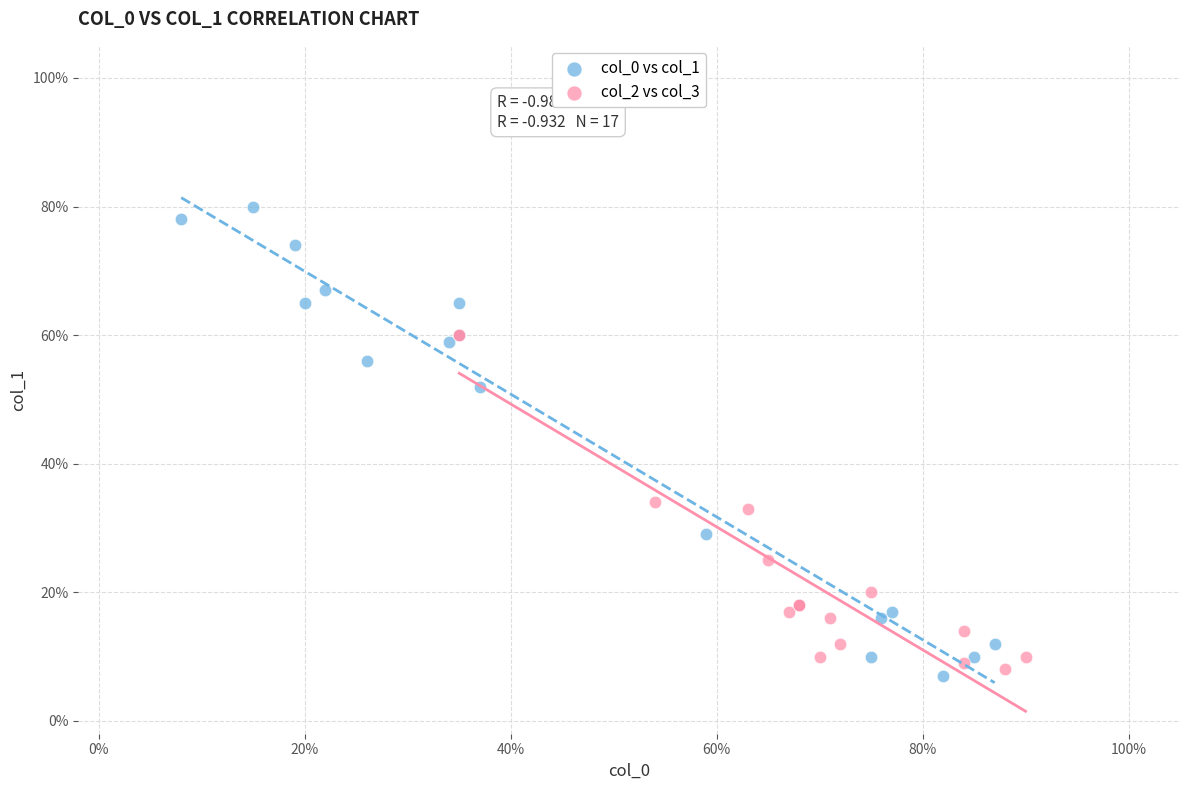

What are all the series names shown in the legend?

col_0 vs col_1, col_2 vs col_3